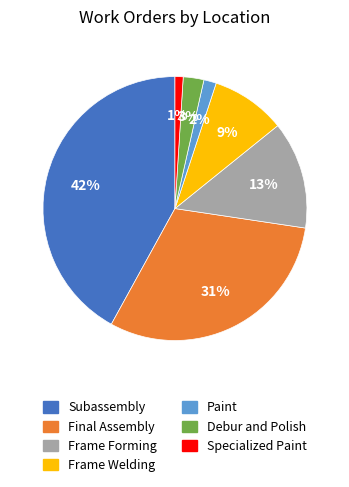

Does any single category account for the majority?

No